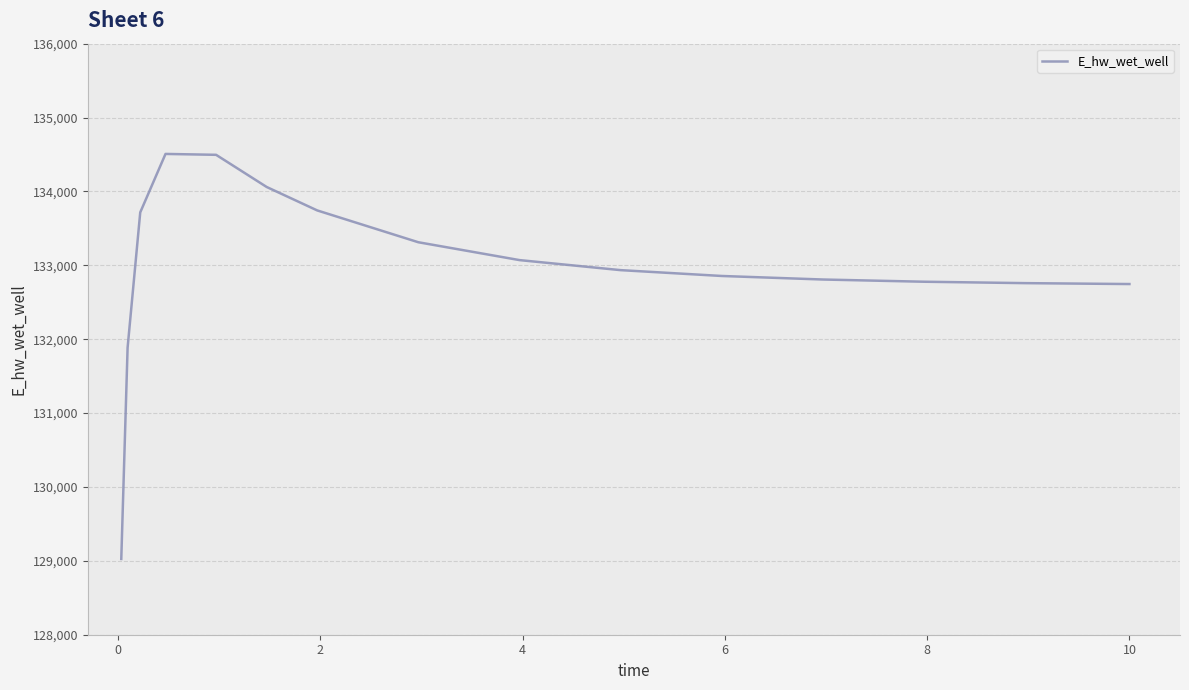

What is the difference between the maximum and minimum values?

5482.1